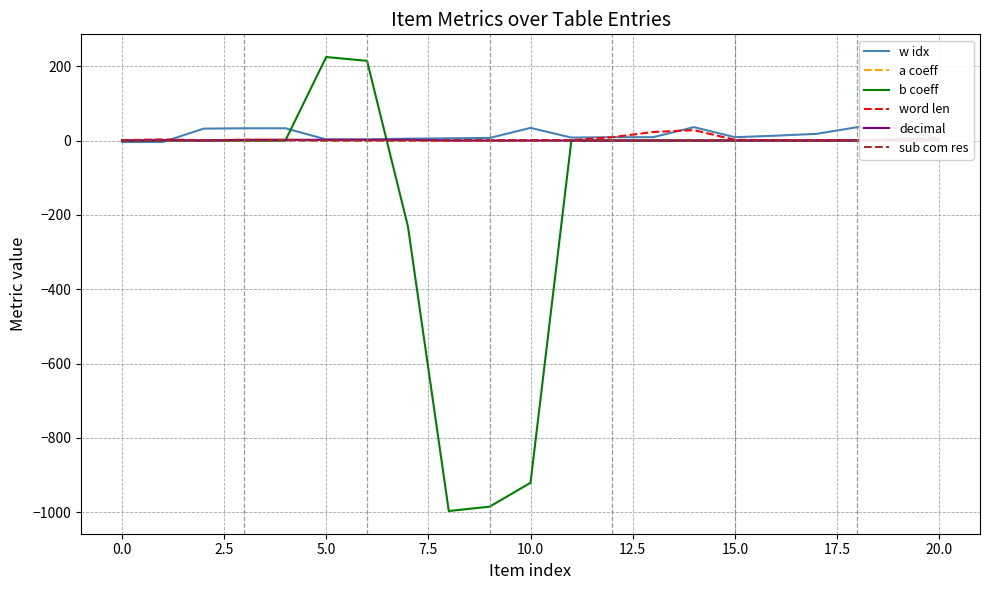

After their last crossing, which series has the higher values: w idx or a coeff?

w idx